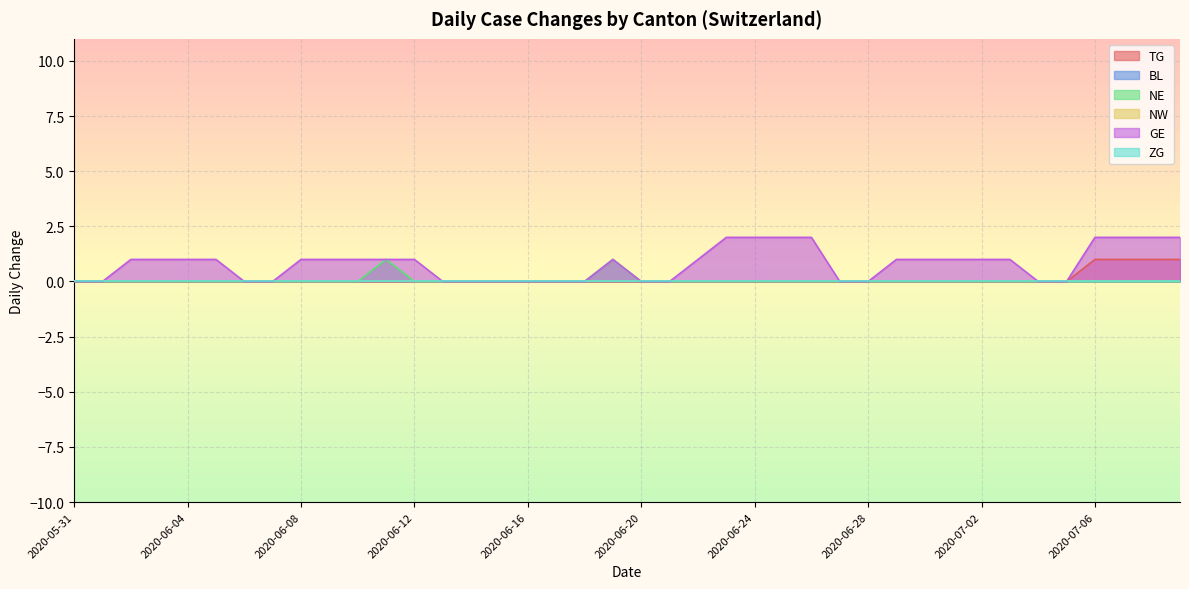

Which series has the largest total across all categories?

GE